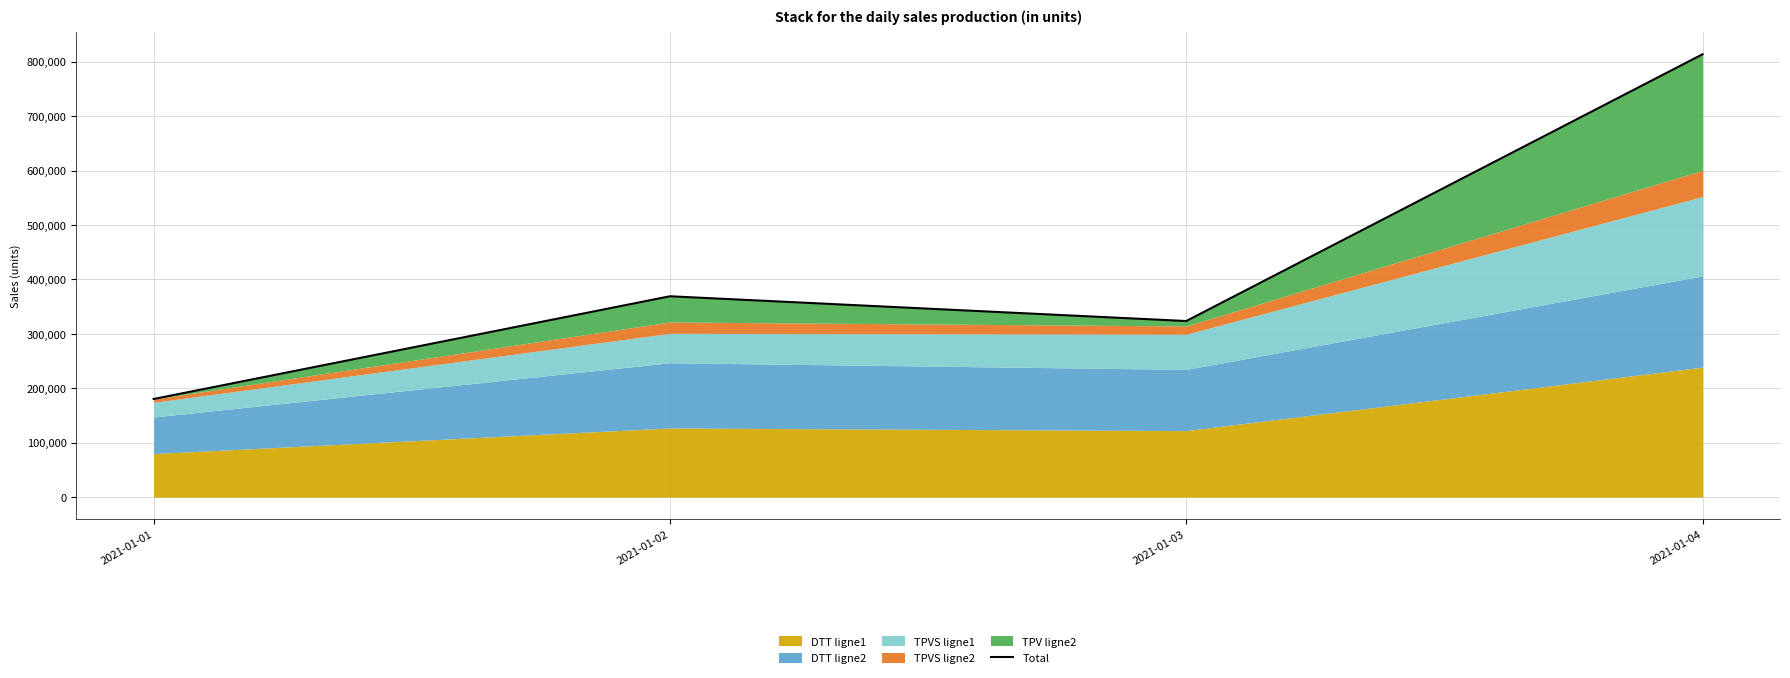

At which category does the chart reach its peak across all series?

2021-01-04